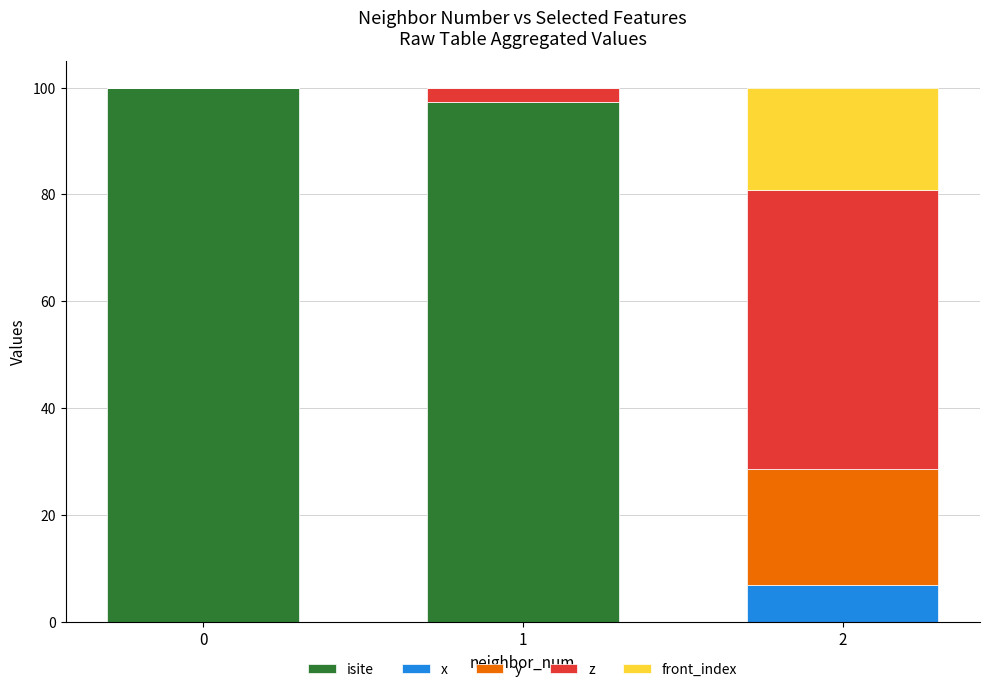

What is the sum of the isite values at 1 and 2?

97.4